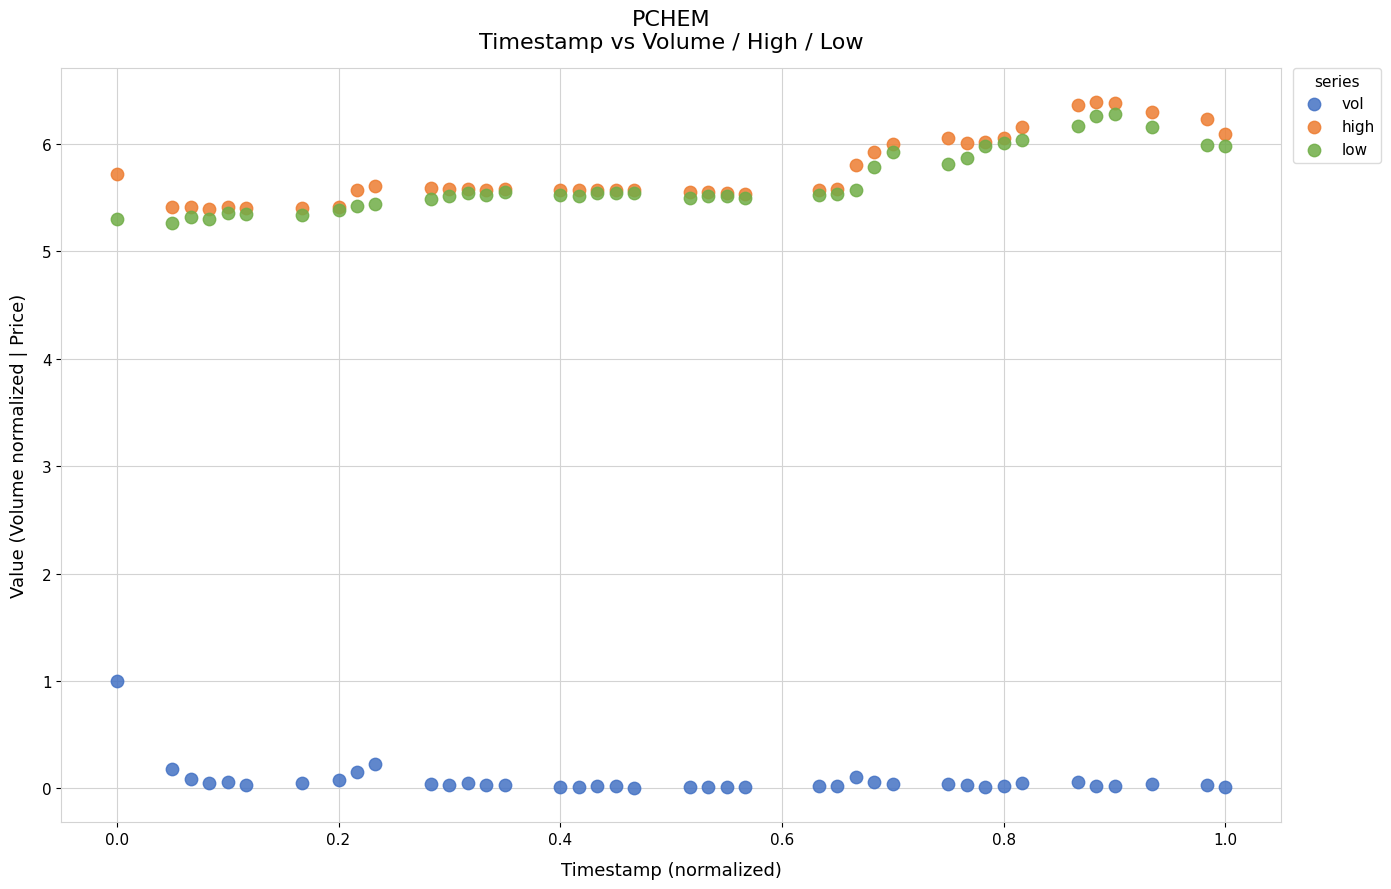

What are all the series names shown in the legend?

vol, high, low